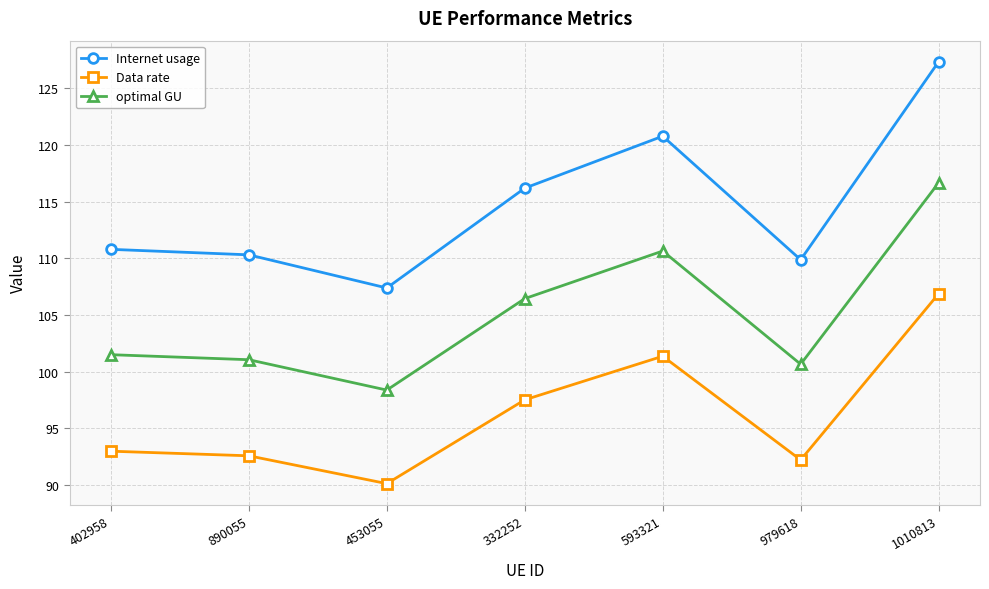

Rank the series by their maximum value, from lowest to highest.

Data rate, optimal GU, Internet usage